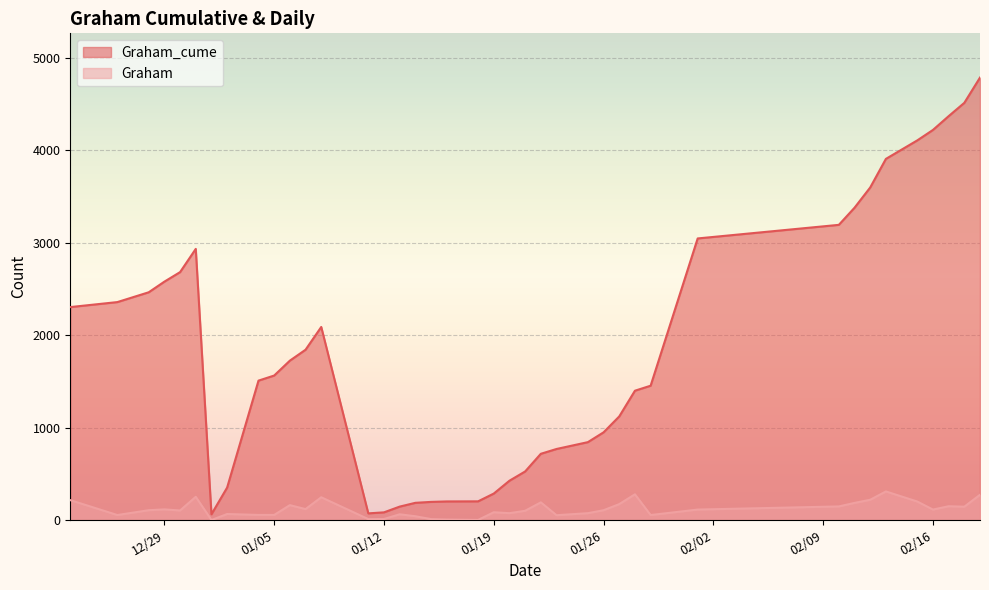

True or false: Graham and Graham_cume intersect in this chart.

False